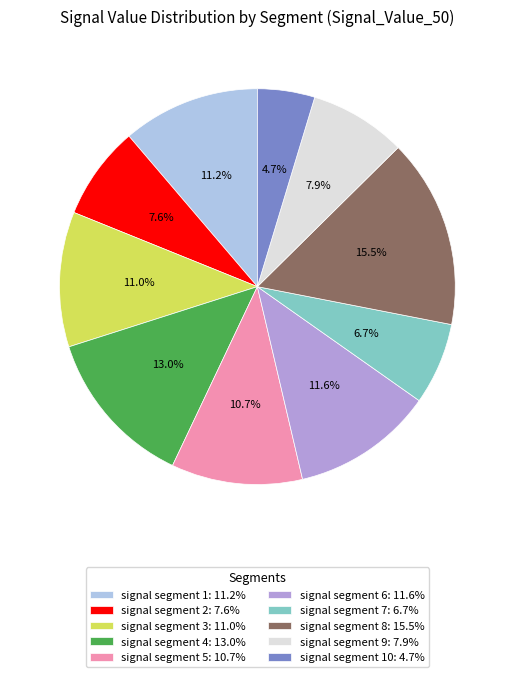

Which slice is the smallest?

signal segment 10: 4.7%